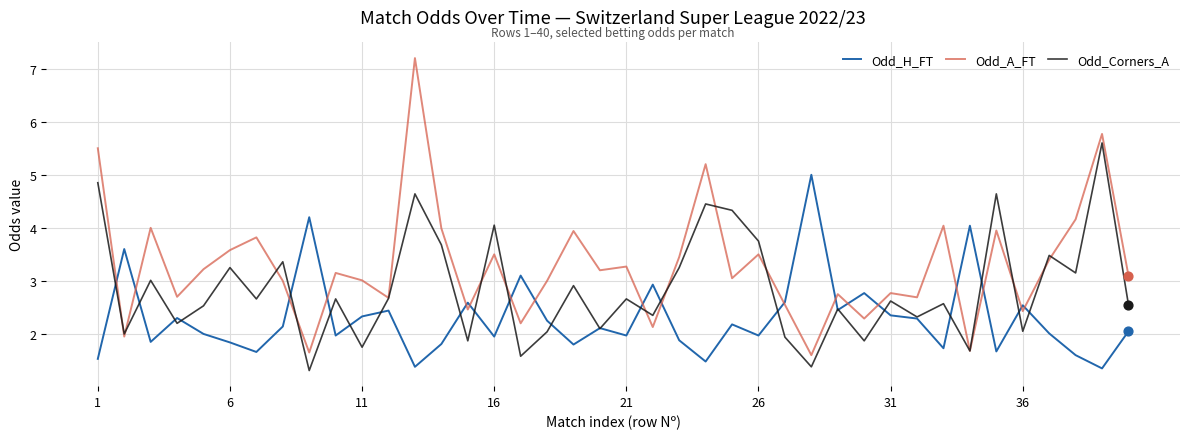

What are all the series names shown in the legend?

Odd_H_FT, Odd_A_FT, Odd_Corners_A